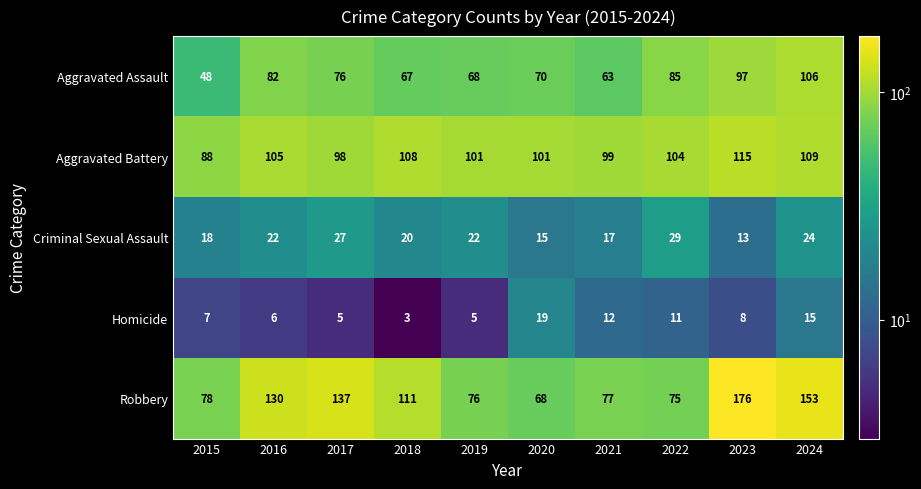

What is the difference between the maximum and second lowest values in the Homicide series?

14